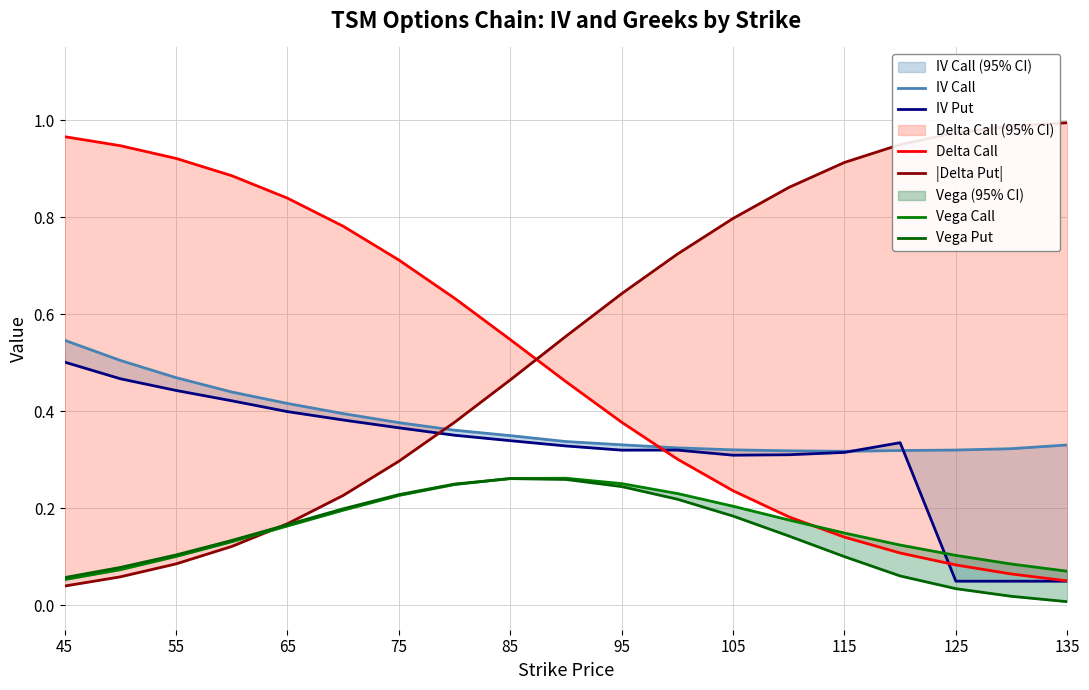

Between 105 and 115, which series saw the biggest shift?

|Delta Put|